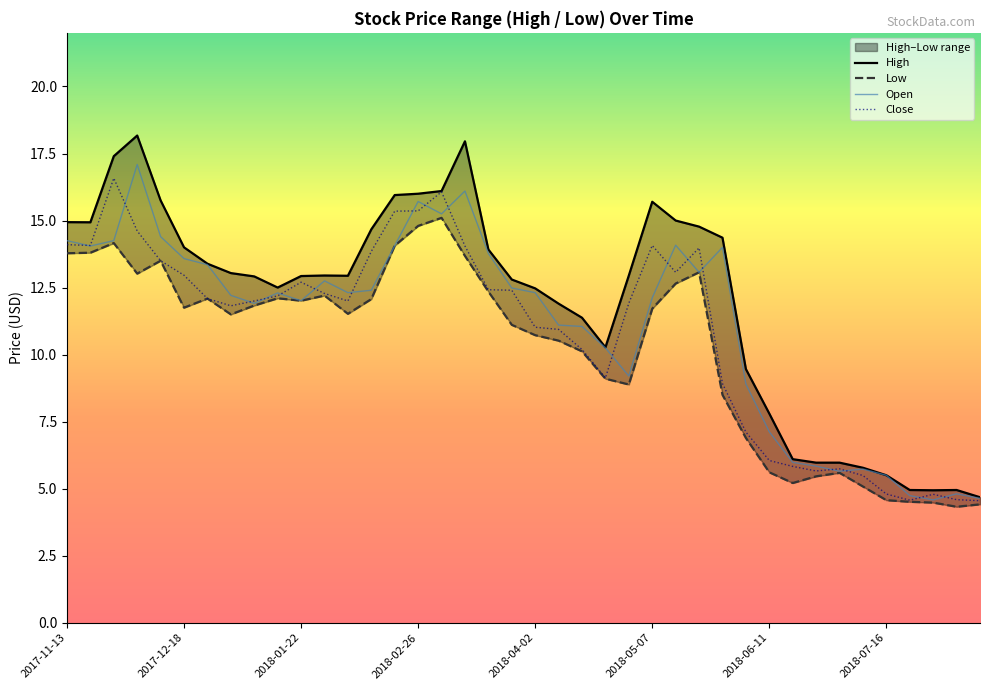

At which label is High closest to 11?

2018-04-16